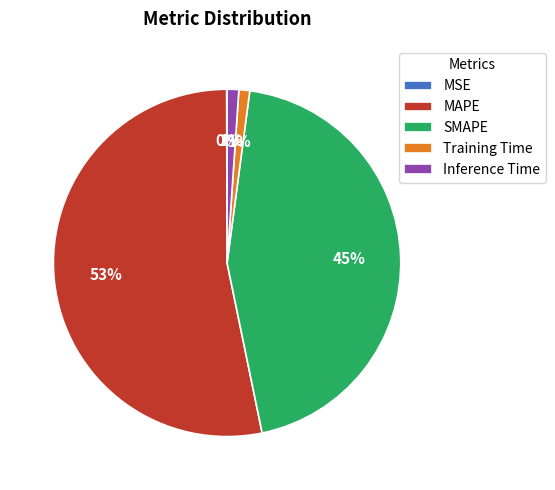

To the nearest percent, what is the average slice percentage?

20%